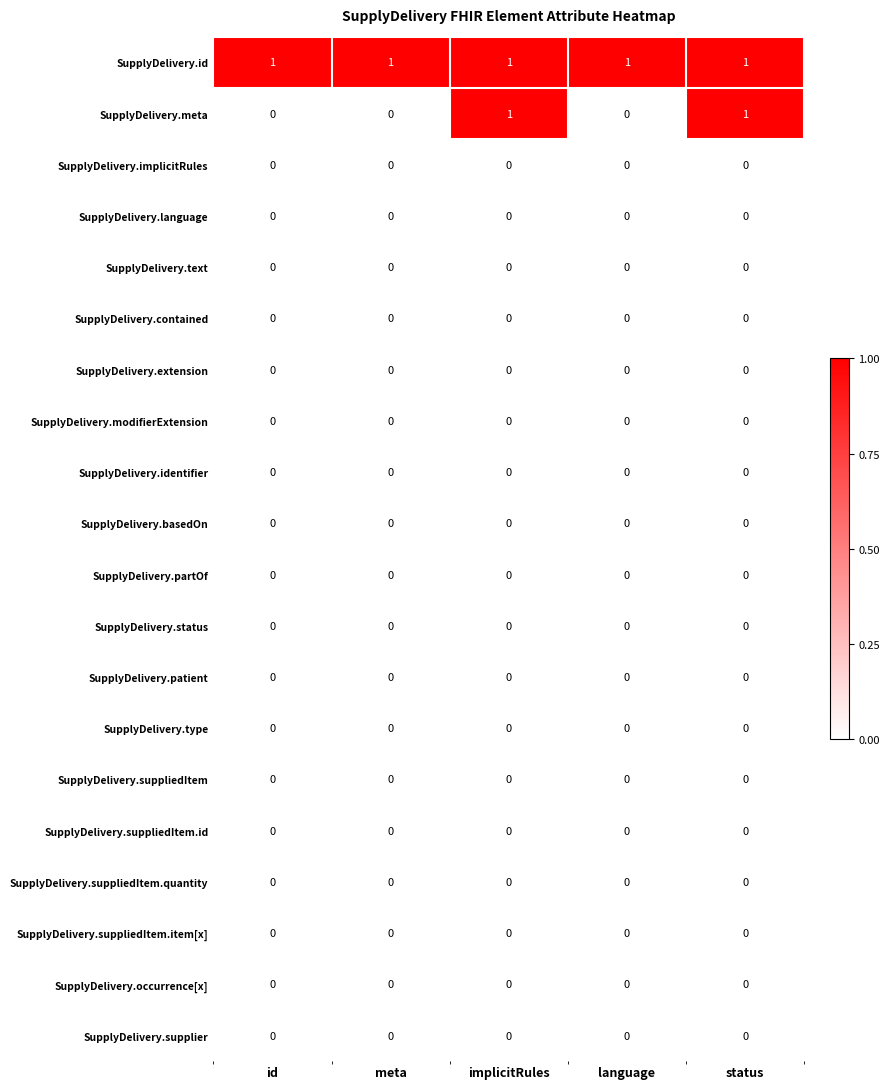

Which series has the largest total across all categories?

SupplyDelivery.id